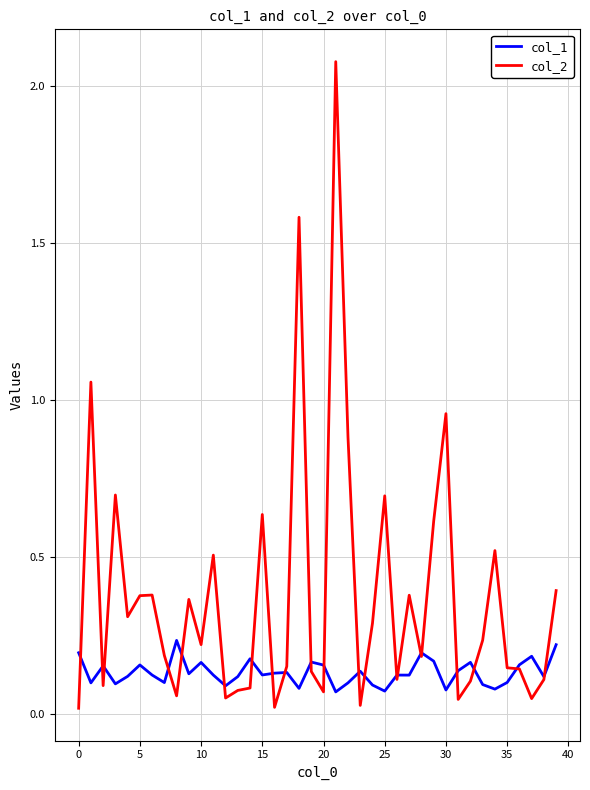

Which series has the largest range (max minus min)?

col_2